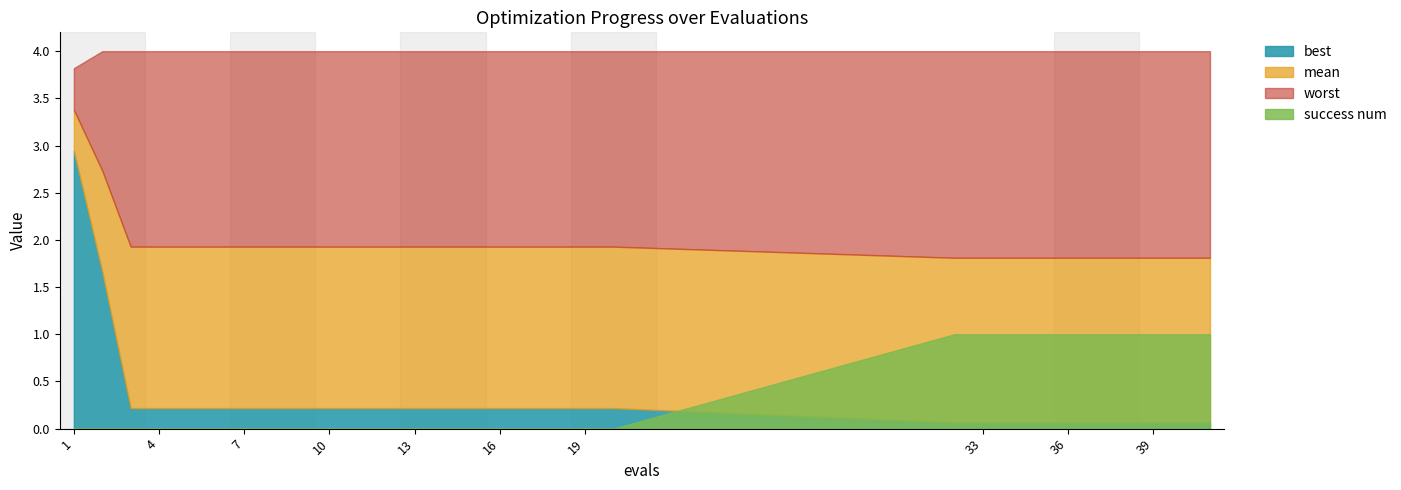

What is the lowest value of the worst series?

3.8